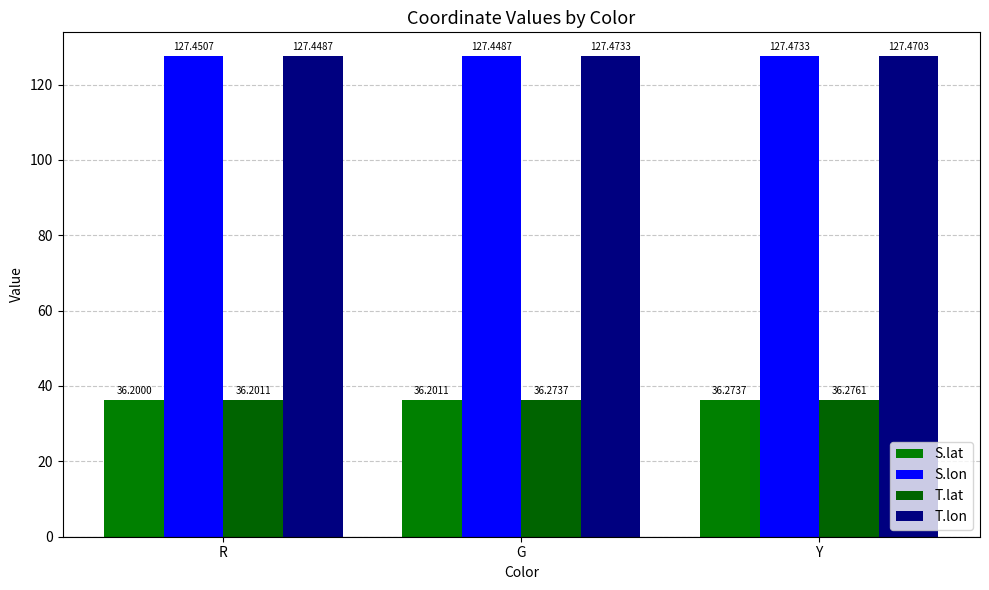

Which series has the widest spread of values?

T.lat